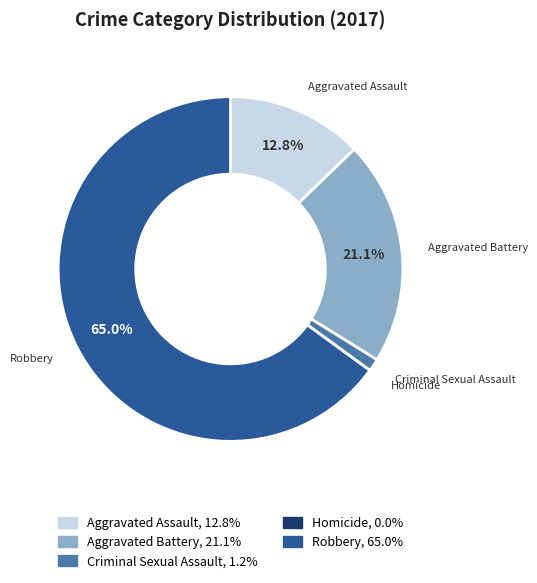

Do Aggravated Battery and Aggravated Assault together represent more than half of the pie?

No